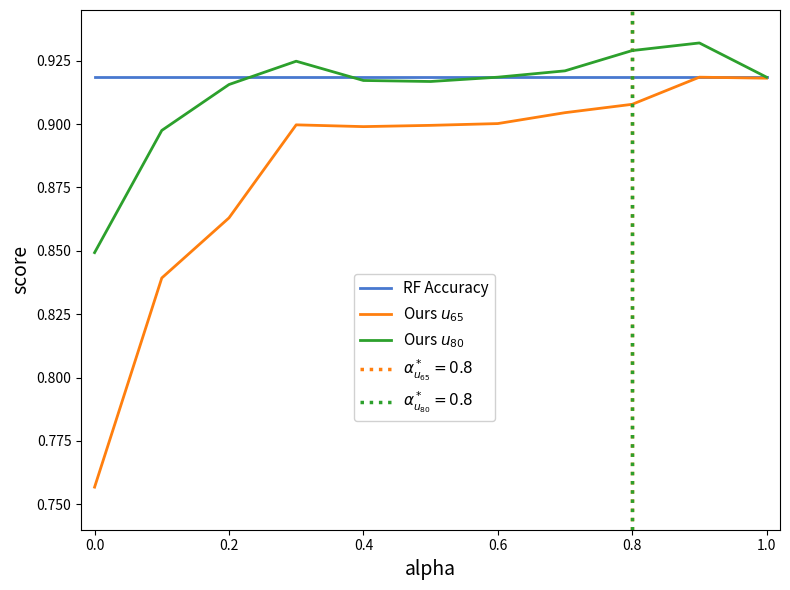

True or false: Ours $u_{80}$ and Ours $u_{65}$ cross at least once.

False